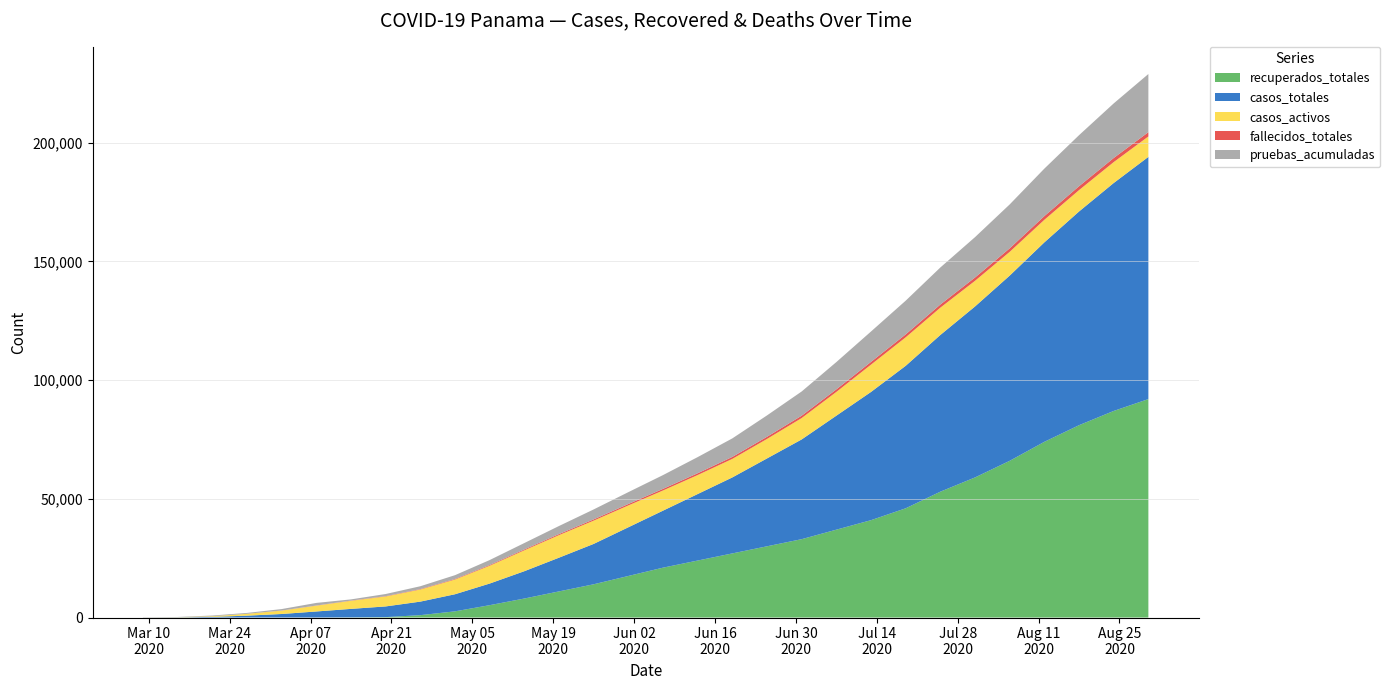

Reading left to right, transcribe all the data shown in this chart.

casos_totales: 2020-03-09=1	2020-03-15=55	2020-03-21=268	2020-03-27=786	2020-04-02=1475	2020-04-08=2528	2020-04-14=3574	2020-04-20=4500	2020-04-26=5700	2020-05-02=7200	2020-05-08=9100	2020-05-14=11500	2020-05-20=14200	2020-05-26=17000	2020-06-01=20500	2020-06-07=24000	2020-06-13=28000	2020-06-19=32000	2020-06-25=37000	2020-07-01=42000	2020-07-07=48000	2020-07-13=54000	2020-07-19=60000	2020-07-25=66000	2020-07-31=72000	2020-08-06=78000	2020-08-12=84000	2020-08-18=90000	2020-08-24=96000	2020-08-30=102000
casos_activos: 2020-03-09=1	2020-03-15=54	2020-03-21=265	2020-03-27=770	2020-04-02=1429	2020-04-08=2449	2020-04-14=3418	2020-04-20=4200	2020-04-26=5100	2020-05-02=6200	2020-05-08=7500	2020-05-14=8800	2020-05-20=9500	2020-05-26=9800	2020-06-01=9200	2020-06-07=8500	2020-06-13=8000	2020-06-19=7800	2020-06-25=8200	2020-07-01=9000	2020-07-07=10000	2020-07-13=11500	2020-07-19=12000	2020-07-25=11500	2020-07-31=10800	2020-08-06=10000	2020-08-12=9500	2020-08-18=9000	2020-08-24=8800	2020-08-30=8600
fallecidos_totales: 2020-03-09=0	2020-03-15=1	2020-03-21=3	2020-03-27=14	2020-04-02=37	2020-04-08=63	2020-04-14=95	2020-04-20=130	2020-04-26=175	2020-05-02=230	2020-05-08=295	2020-05-14=365	2020-05-20=440	2020-05-26=520	2020-06-01=600	2020-06-07=680	2020-06-13=760	2020-06-19=840	2020-06-25=920	2020-07-01=1000	2020-07-07=1080	2020-07-13=1160	2020-07-19=1240	2020-07-25=1320	2020-07-31=1400	2020-08-06=1480	2020-08-12=1560	2020-08-18=1640	2020-08-24=1720	2020-08-30=1800
recuperados_totales: 2020-03-09=0	2020-03-15=0	2020-03-21=0	2020-03-27=2	2020-04-02=9	2020-04-08=16	2020-04-14=61	2020-04-20=170	2020-04-26=995	2020-05-02=2600	2020-05-08=5200	2020-05-14=8000	2020-05-20=11000	2020-05-26=14000	2020-06-01=17500	2020-06-07=21000	2020-06-13=24000	2020-06-19=27000	2020-06-25=30000	2020-07-01=33000	2020-07-07=37000	2020-07-13=41000	2020-07-19=46000	2020-07-25=53000	2020-07-31=59000	2020-08-06=66000	2020-08-12=74000	2020-08-18=81000	2020-08-24=87000	2020-08-30=92000
pruebas_acumuladas: 2020-03-09=105	2020-03-15=119	2020-03-21=303	2020-03-27=366	2020-04-02=608	2020-04-08=1095	2020-04-14=486	2020-04-20=900	2020-04-26=1200	2020-05-02=1600	2020-05-08=2100	2020-05-14=2700	2020-05-20=3400	2020-05-26=4200	2020-06-01=5000	2020-06-07=5800	2020-06-13=6800	2020-06-19=7800	2020-06-25=9000	2020-07-01=10200	2020-07-07=11500	2020-07-13=12800	2020-07-19=14200	2020-07-25=15600	2020-07-31=17000	2020-08-06=18500	2020-08-12=20000	2020-08-18=21500	2020-08-24=23000	2020-08-30=24500